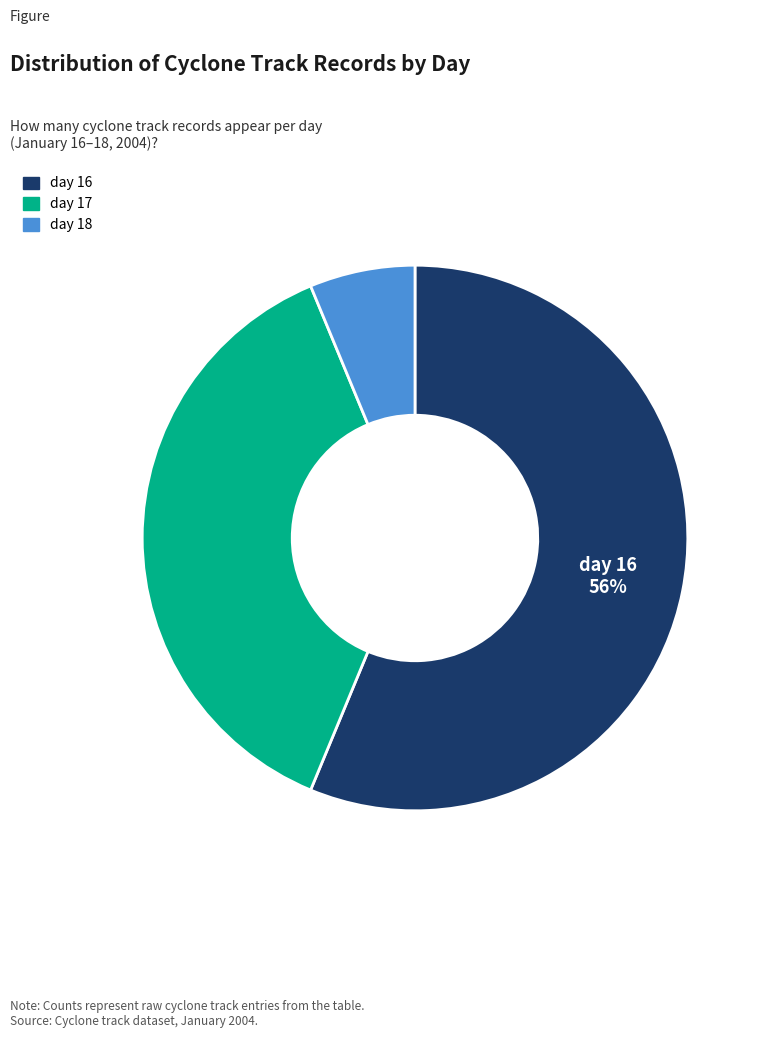

Does any single category account for the majority?

Yes